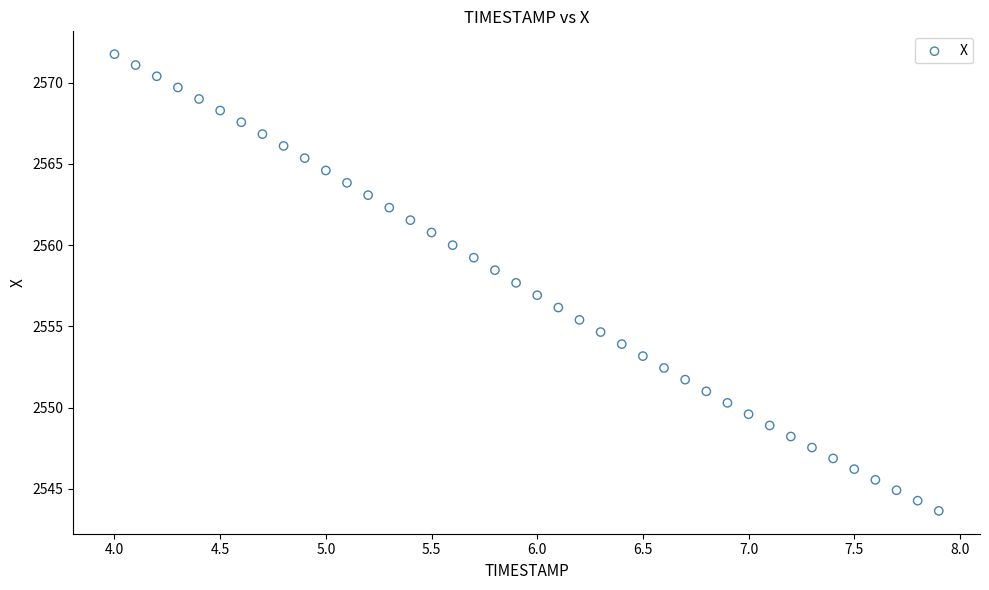

What is the range of X values (max minus min)?

3.9